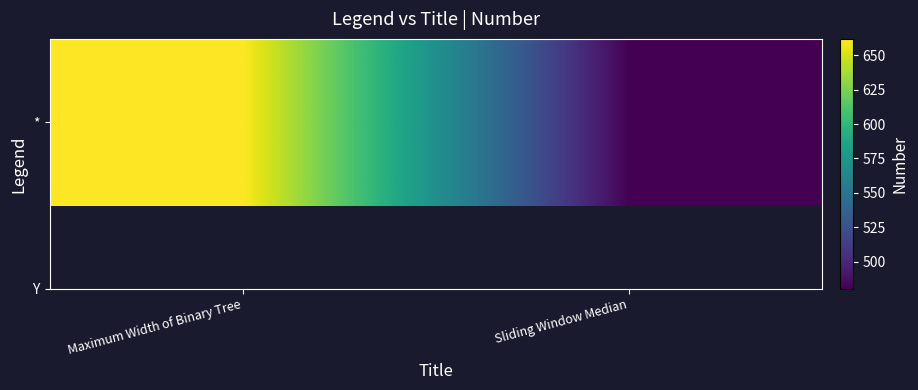

How many distinct data groups are displayed?

1